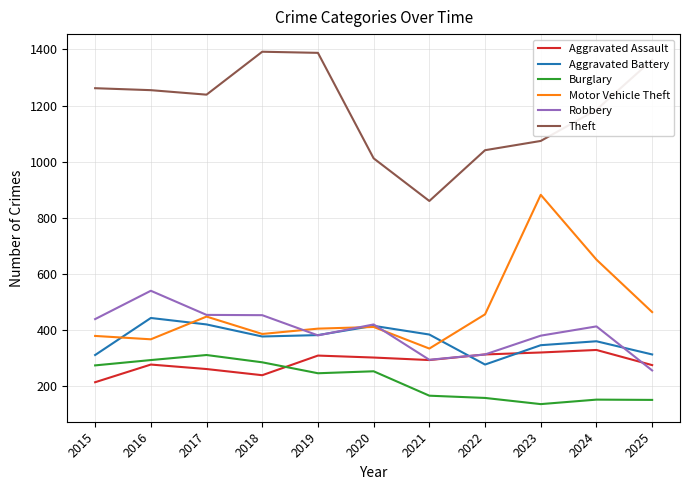

Where is Theft nearest to the value 1126?

2023